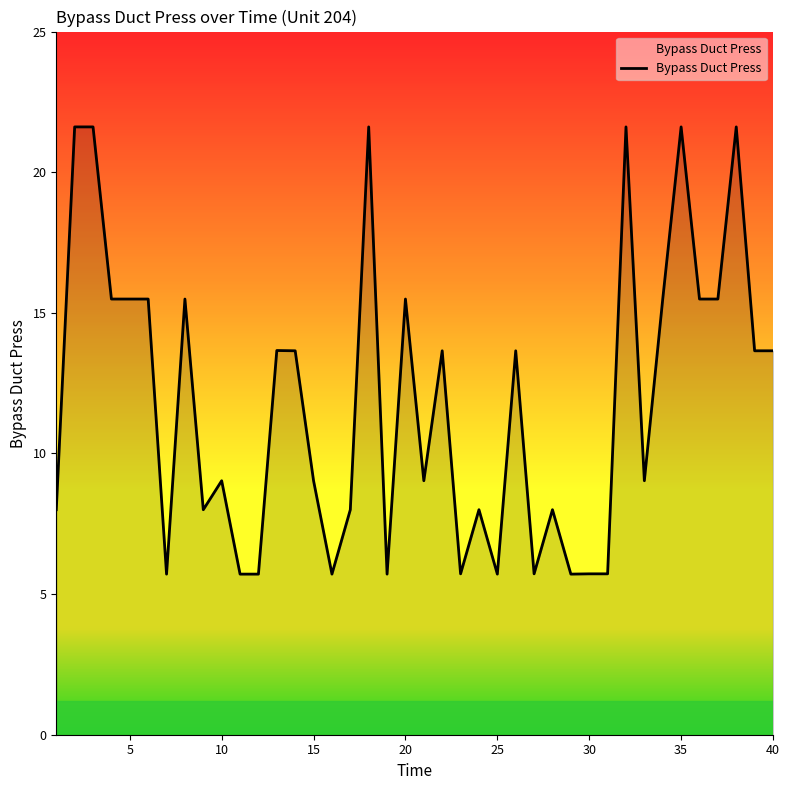

What is the maximum value shown in the chart?

21.6